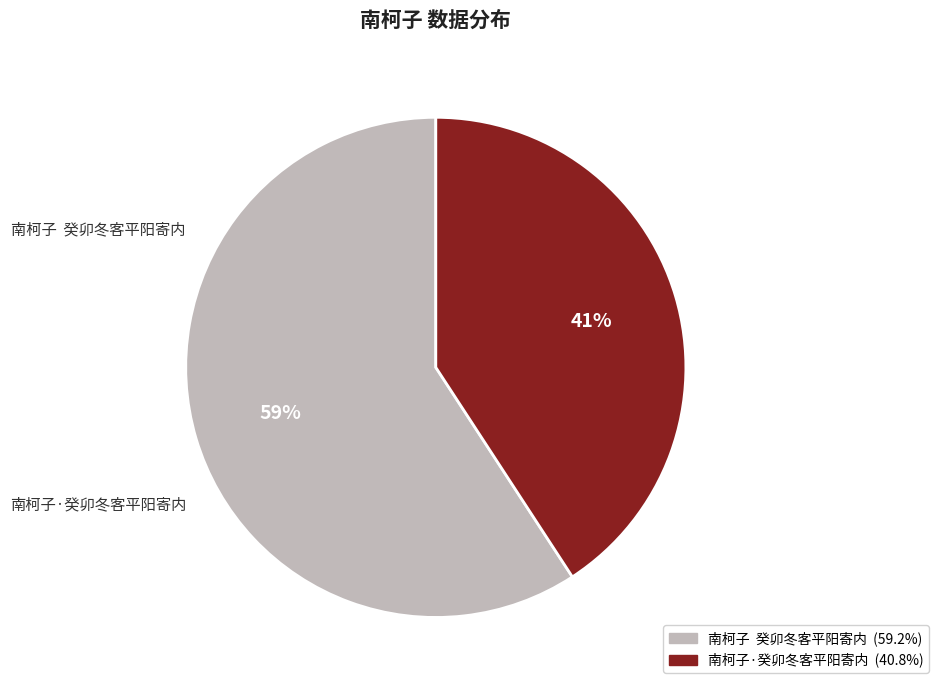

Combined, do 南柯子·癸卯冬客平阳寄内 and 南柯子 癸卯冬客平阳寄内 account for over 50%?

Yes